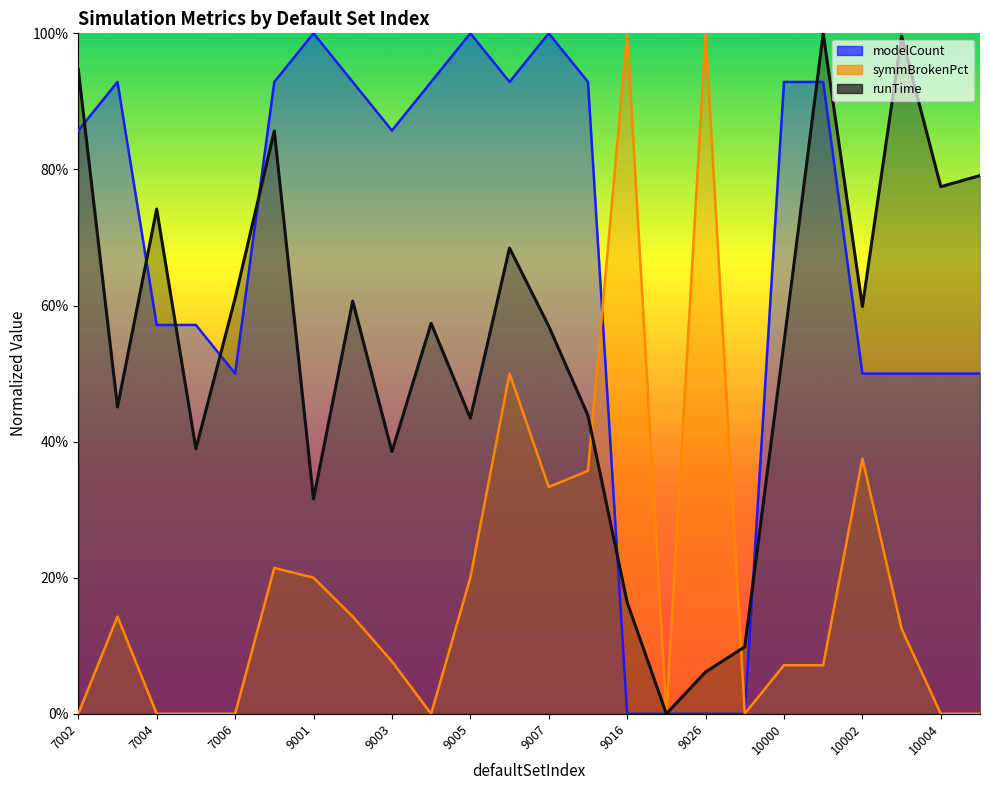

Which series has the widest spread of values?

modelCount